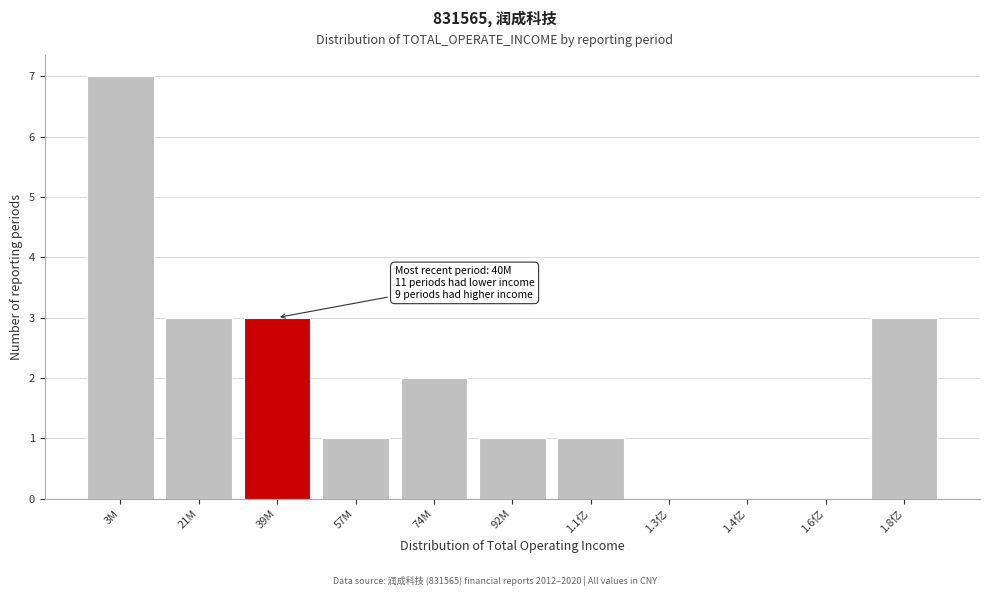

Reading right to left, list all the values displayed in this chart.

1.8亿=3	1.6亿=0	1.4亿=0	1.3亿=0	1.1亿=1	92M=1	74M=2	57M=1	39M=3	21M=3	3M=7